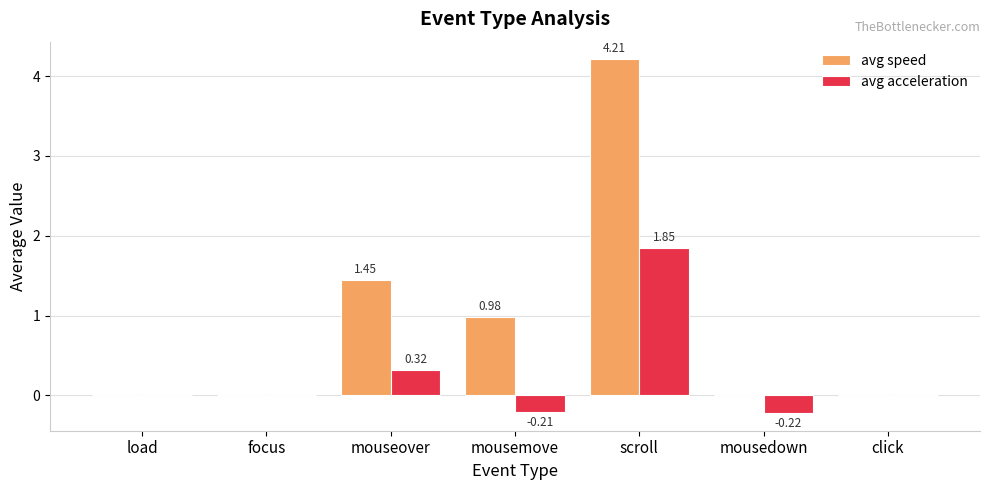

What is the sum of all avg acceleration values?

1.7